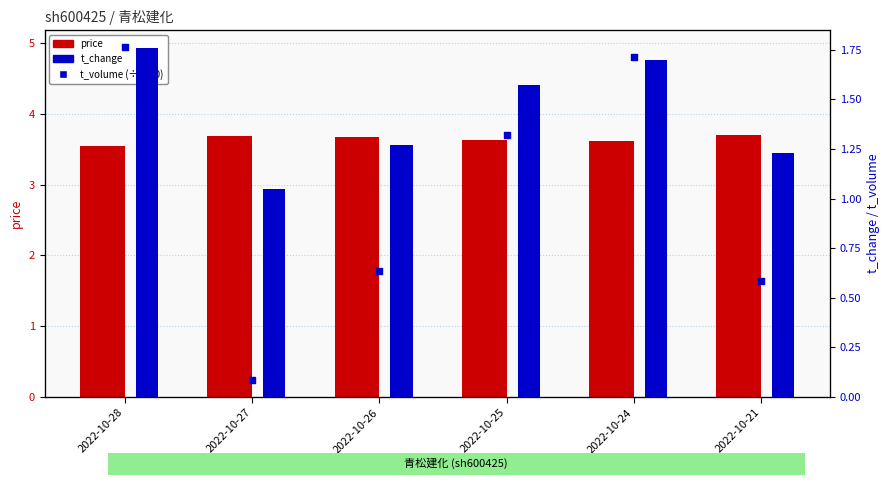

What are all the series names shown in the legend?

price, t_change, t_volume (÷1000)